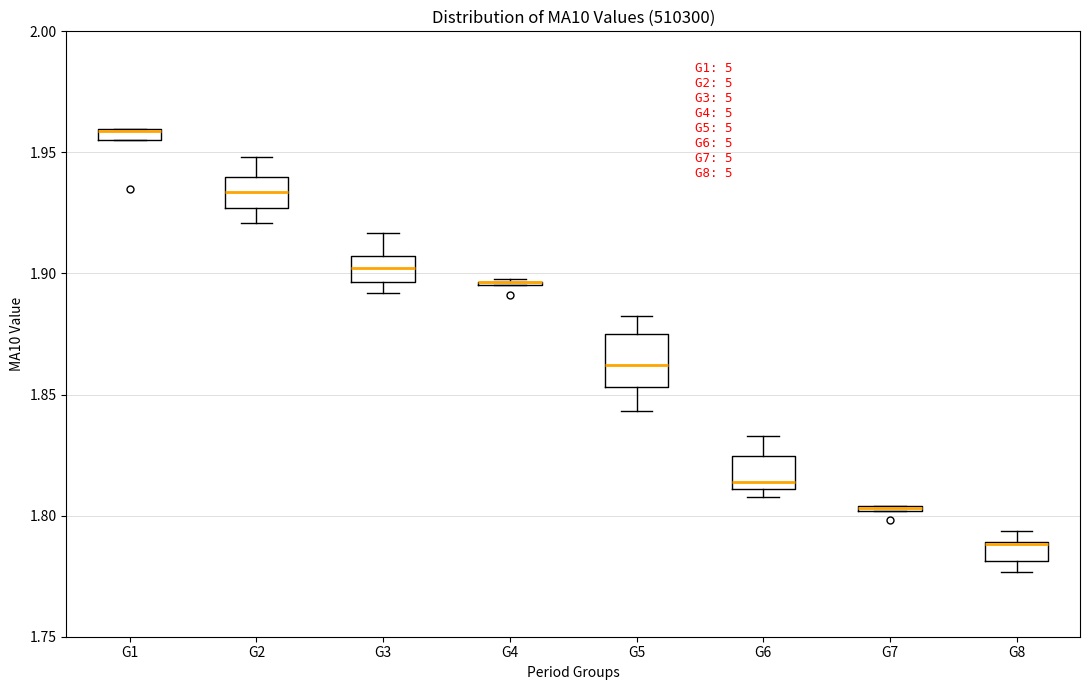

Where is the upper edge of the box for G1 on the y-axis? The values are not printed on the chart, so give them approximately, as read against the axis.

1.960